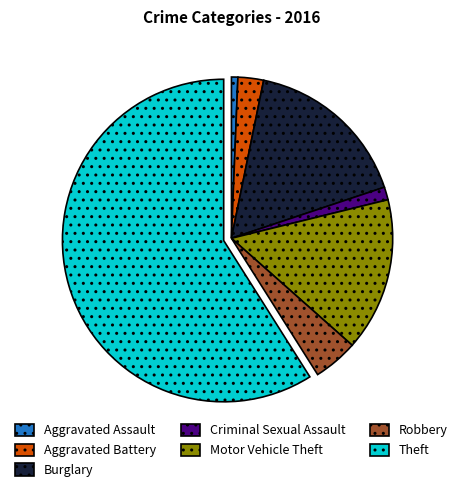

Is there any slice that represents more than half of the pie?

Yes